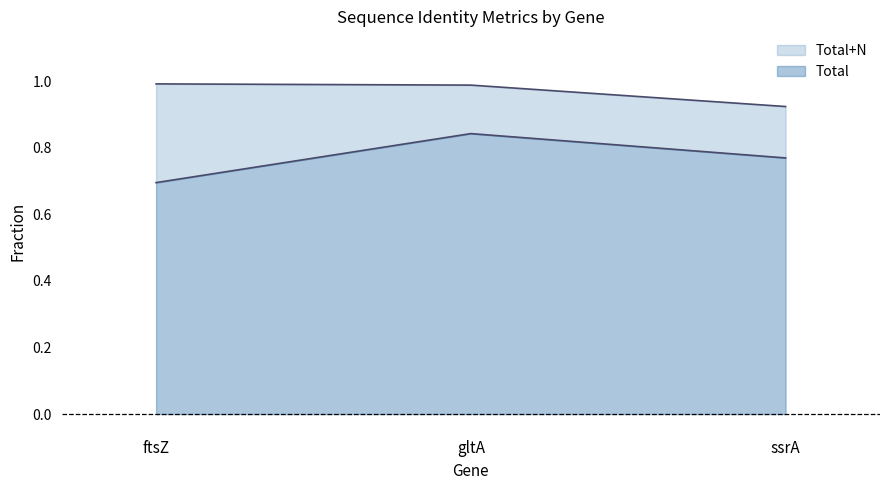

The Total series shows 0.8 at gltA. True or false?

True